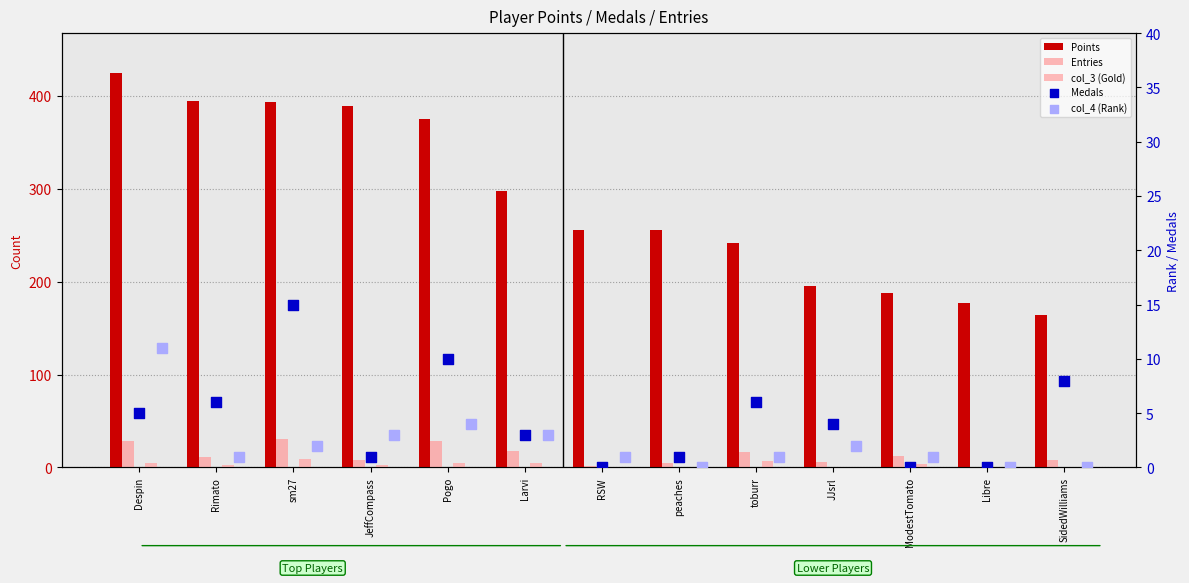

At which category is the sum across all series the highest?

Despin